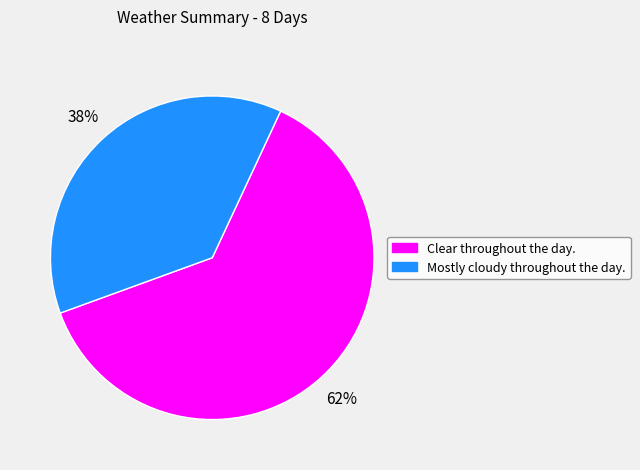

Is the sum of Clear throughout the day. and Mostly cloudy throughout the day. greater than half?

Yes